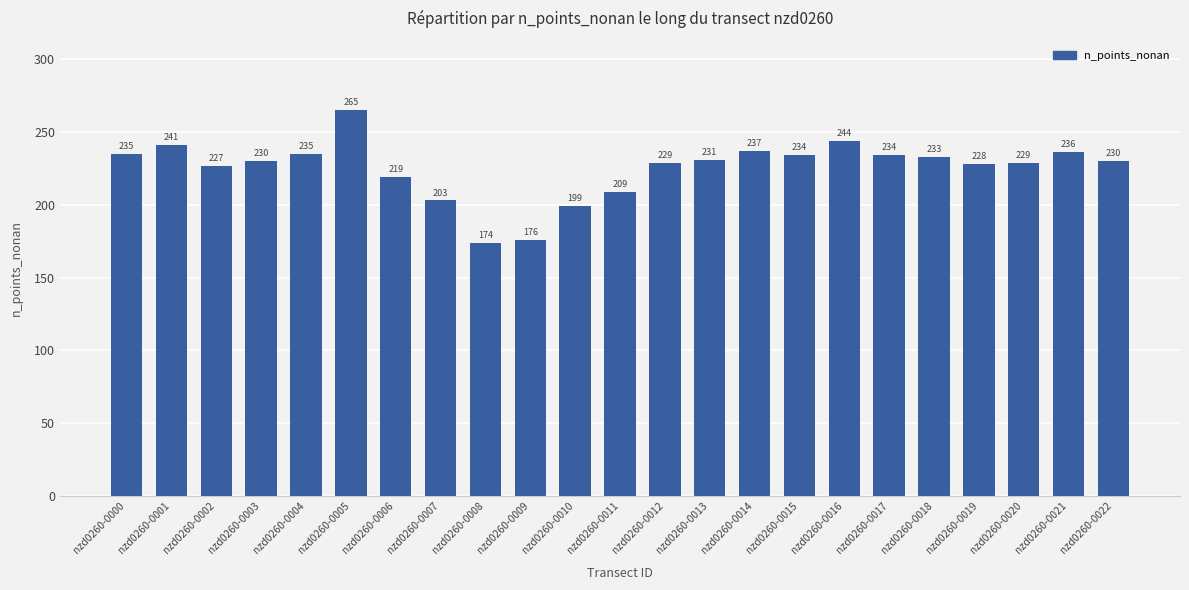

Between nzd0260-0002 and nzd0260-0021, which is larger?

nzd0260-0021